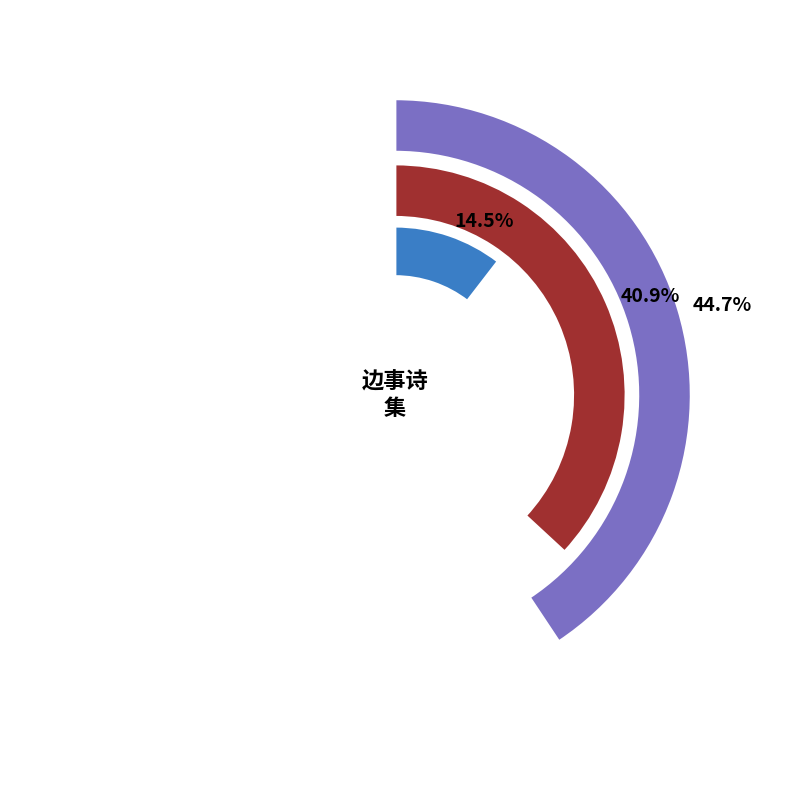

How many segments does this pie chart have?

3